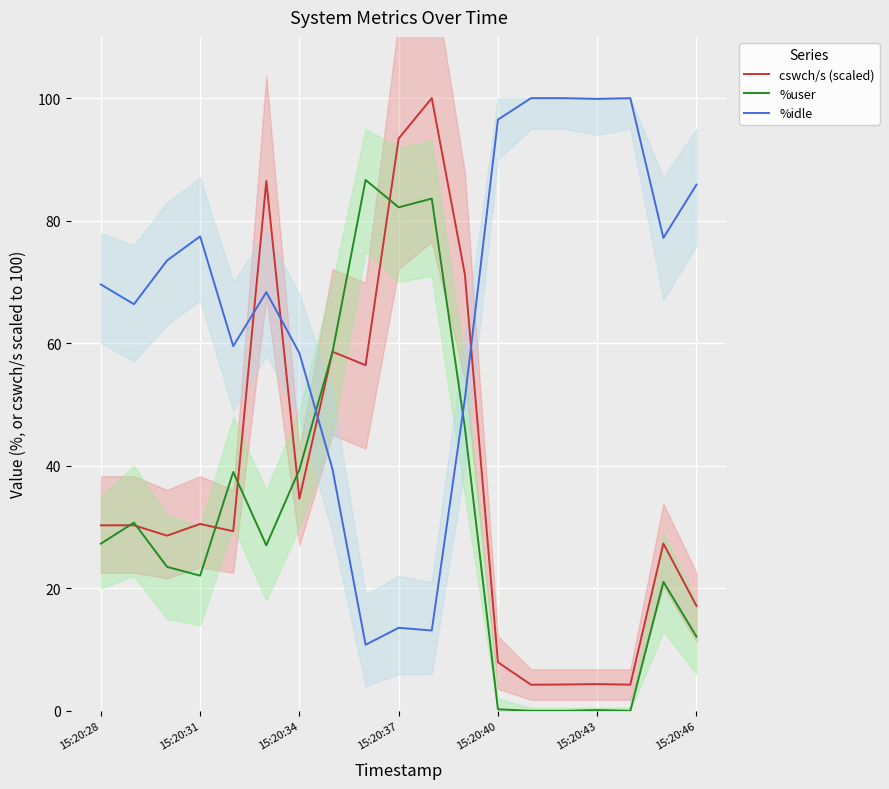

True or false: %user has a value of 58.5 at 7.

True